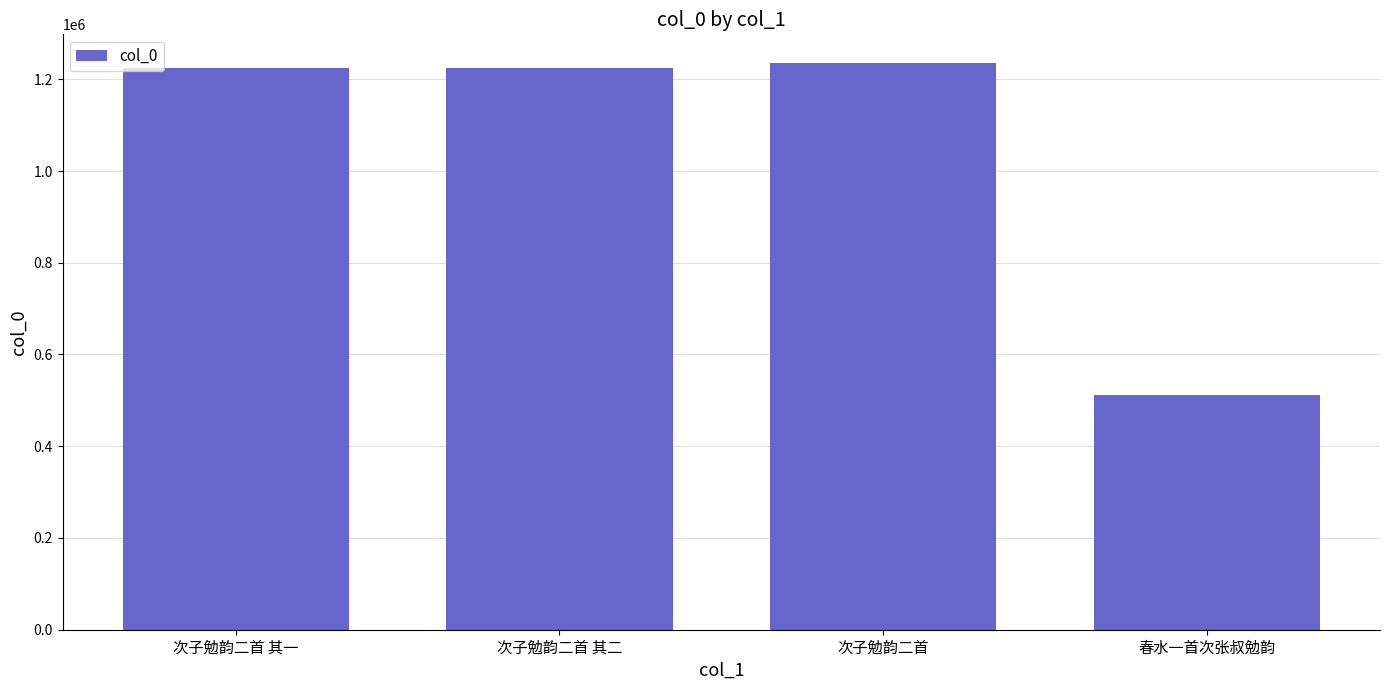

Which category has the highest value across all series?

次子勉韵二首